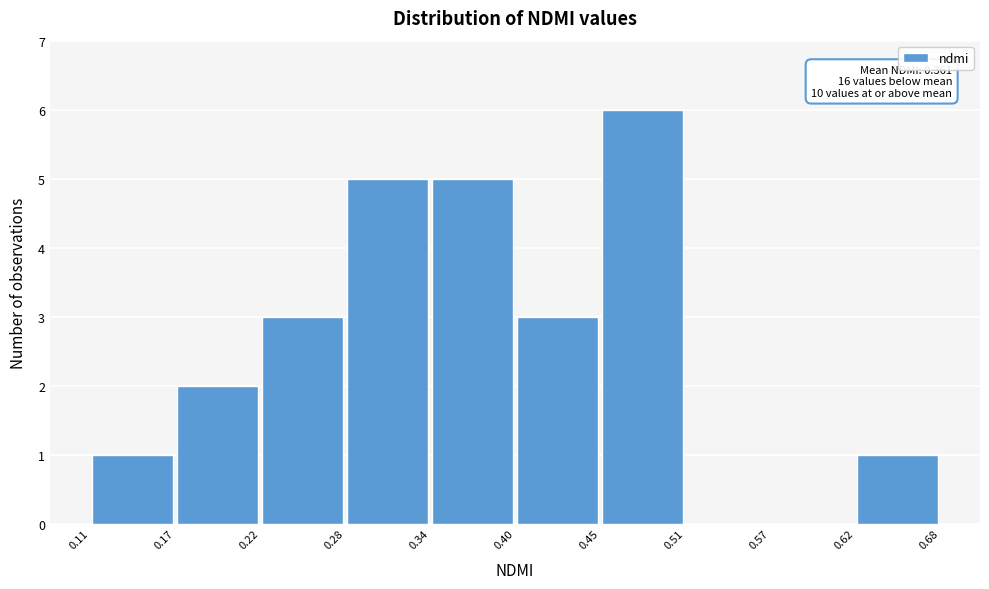

Over which range of the x-axis is the bar tallest?

0.45 to 0.51